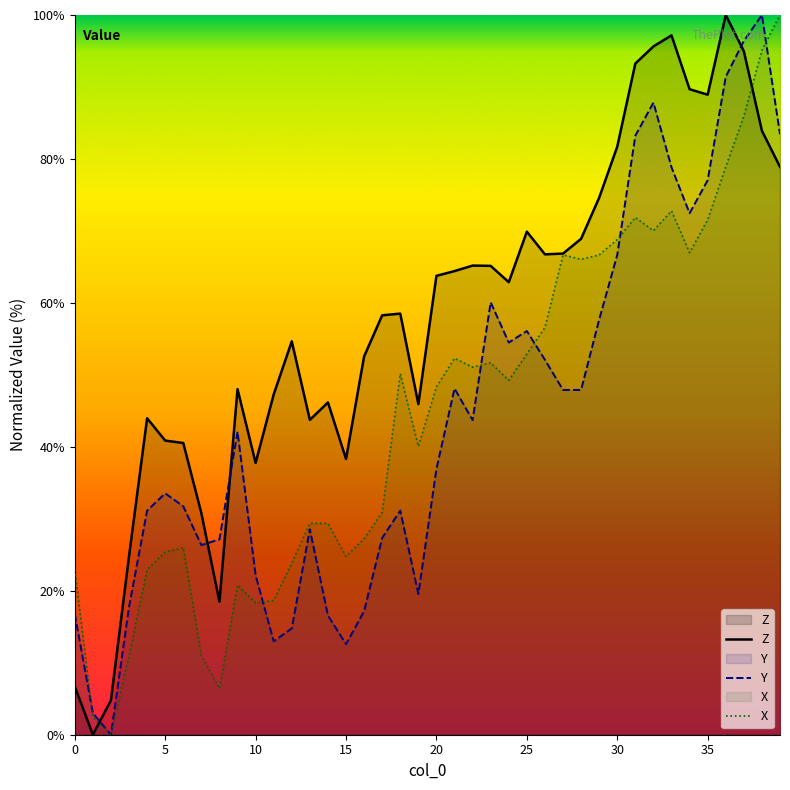

Is the value of X at 31 greater than the value of Z at 0?

Yes